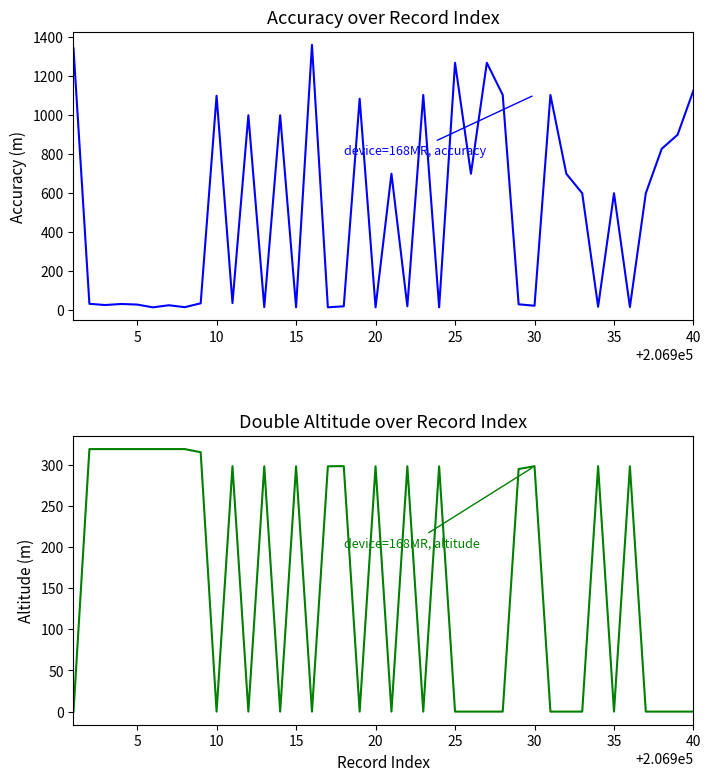

List the series in order of their peak value, highest first.

device=168MR, accuracy, device=168MR, altitude